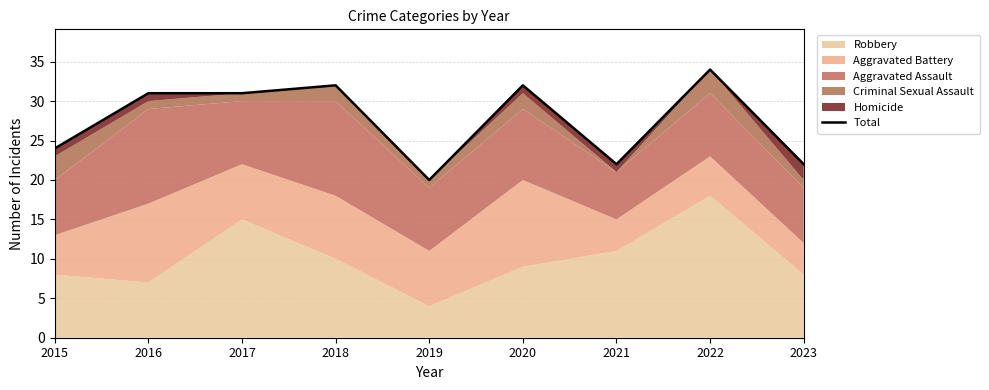

What is the average value?

28